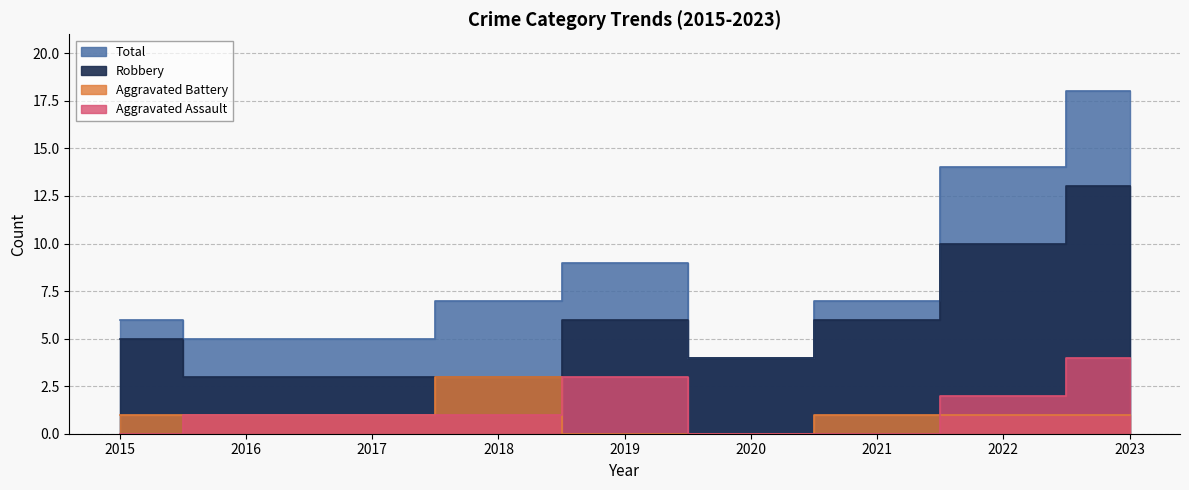

Count the Aggravated Assault values in the range 0 to 2.

7